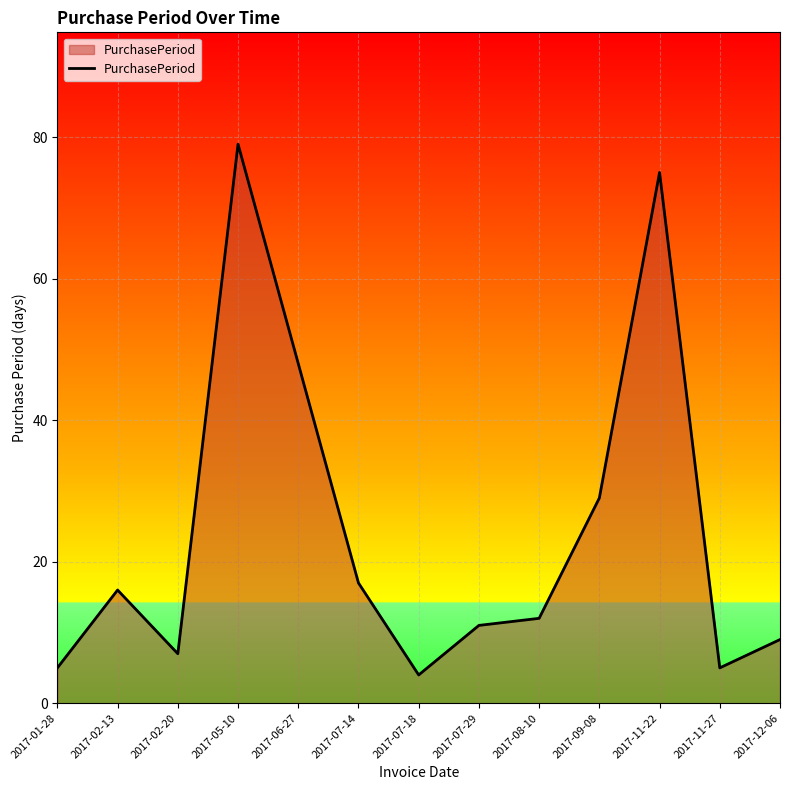

Does the chart display data point markers on the line(s)?

No